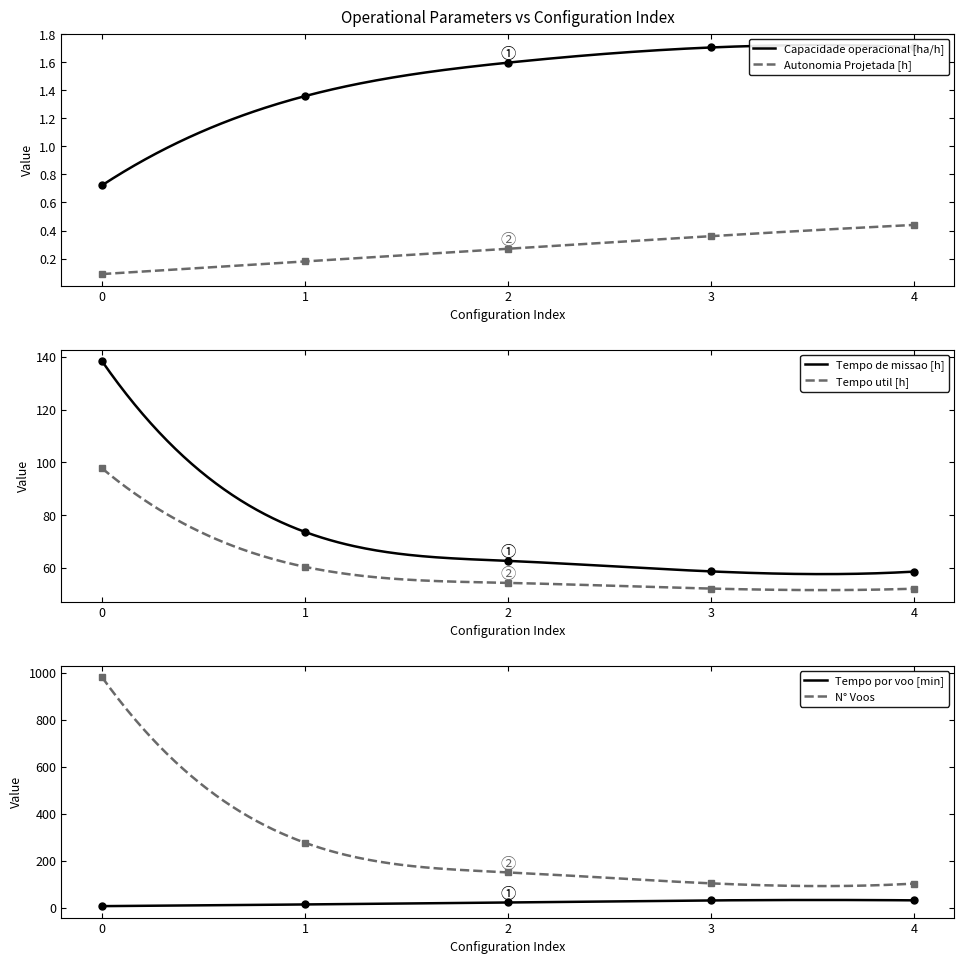

What is the average value of the Autonomia Projetada [h] series?

0.3